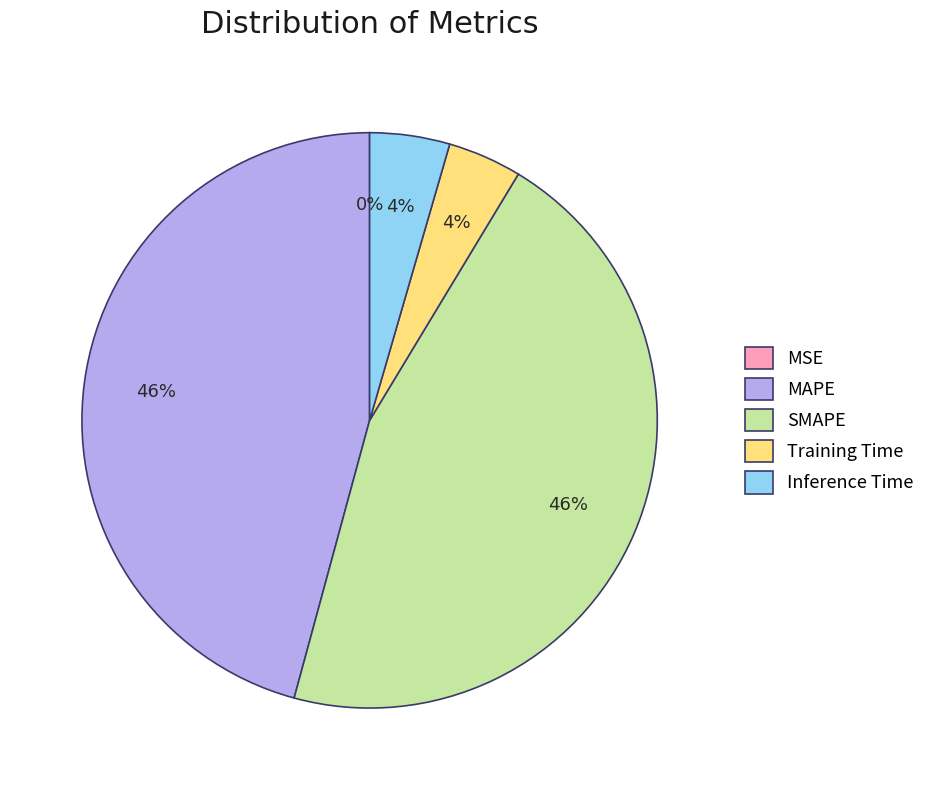

To the nearest percent, what is the average slice percentage?

20%